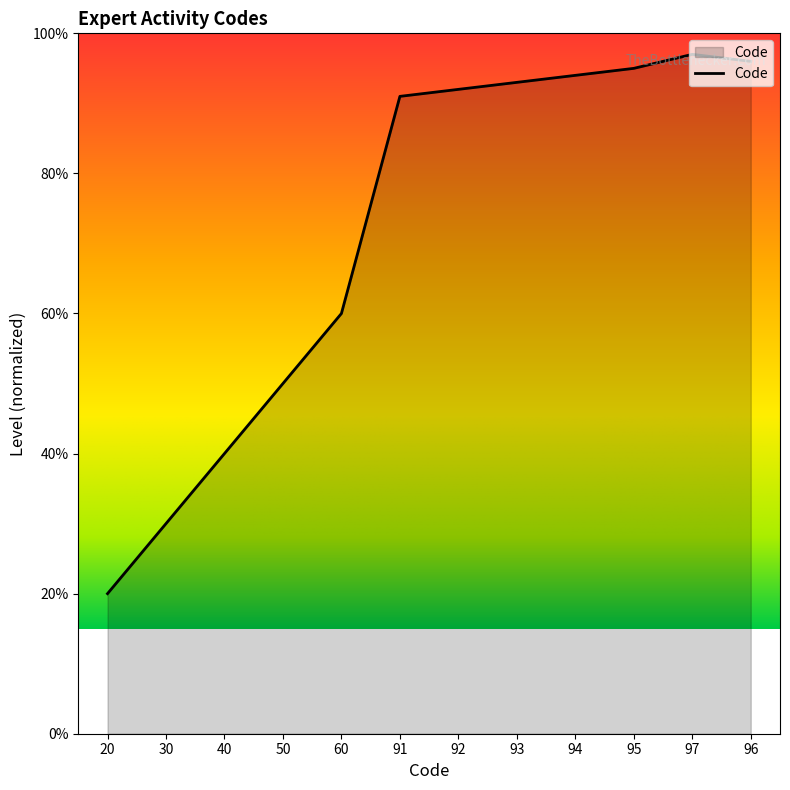

Which has a higher value, 40 or 20?

40